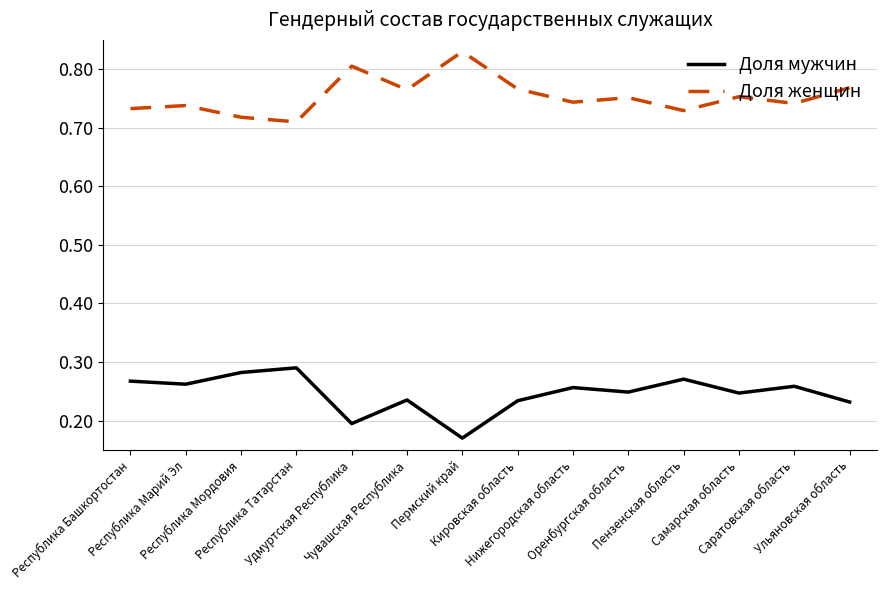

Rank the series by their average value, from highest to lowest.

Доля женщин, Доля мужчин